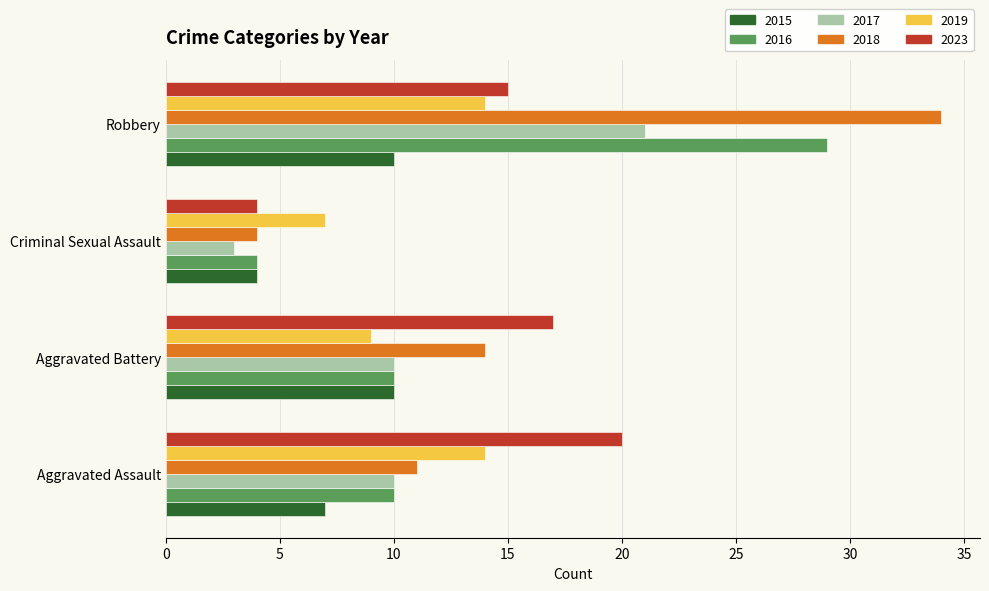

Count the number of data series in this chart.

6